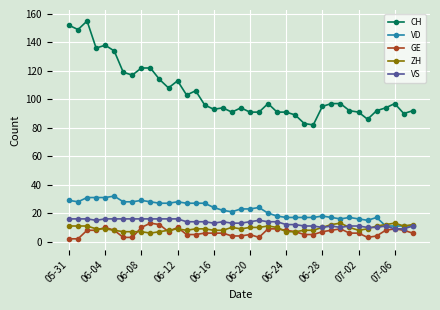

Which series has the largest total across all categories?

CH